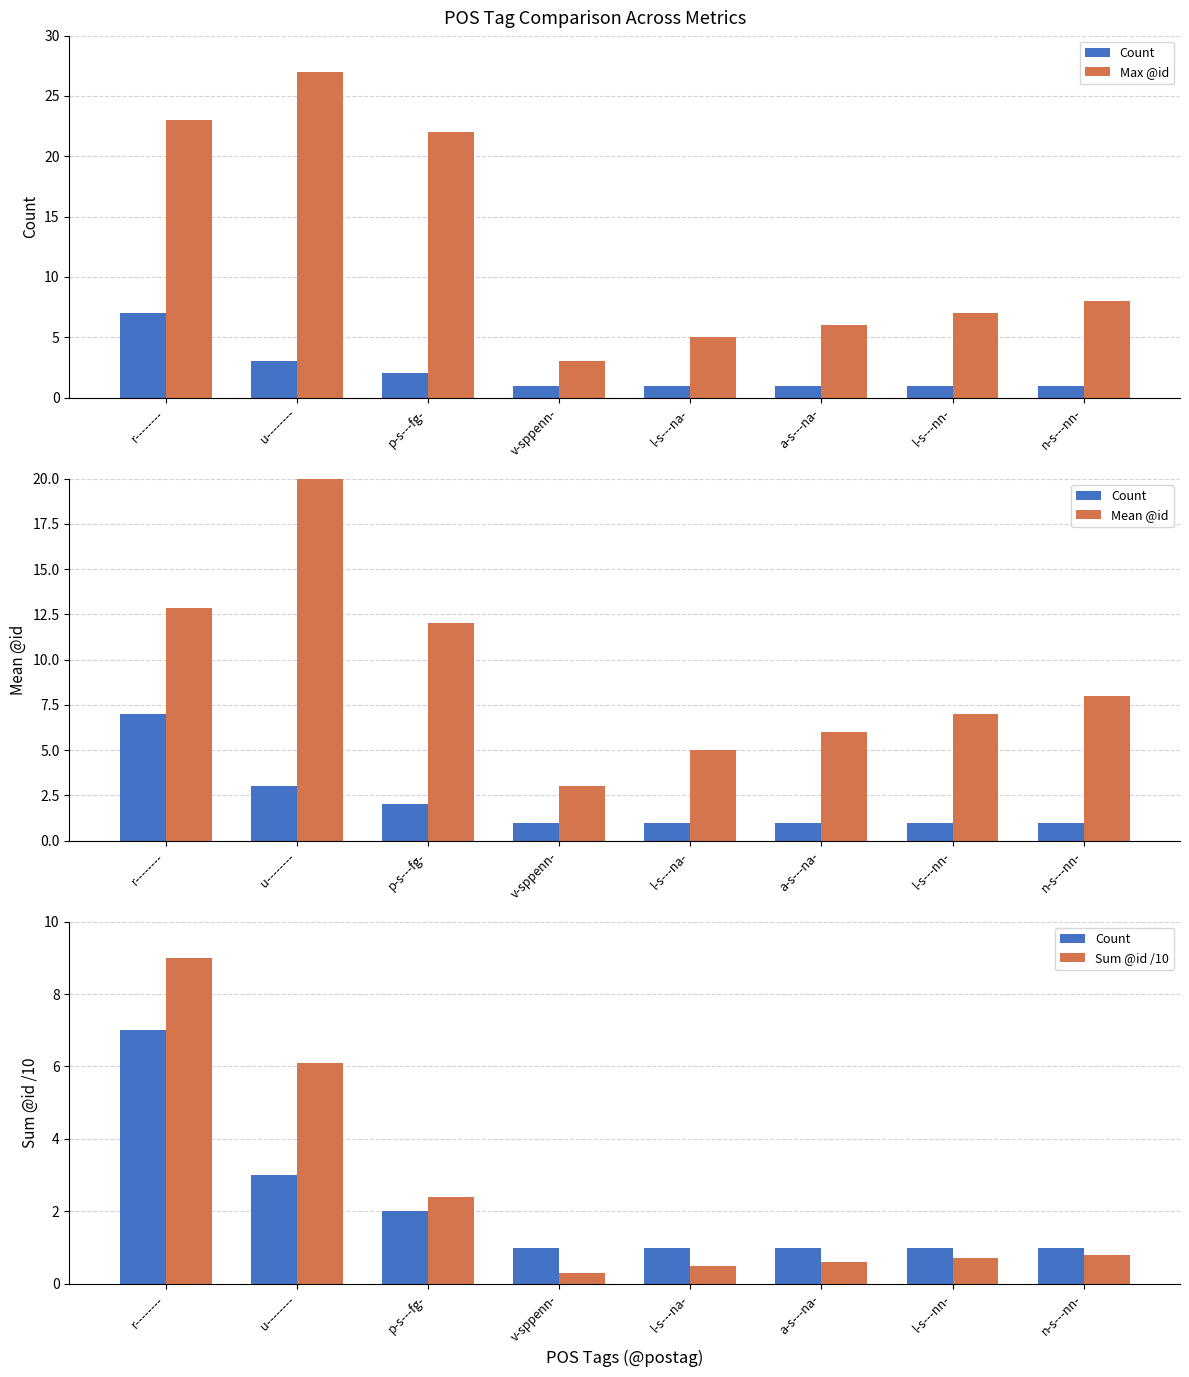

Which series has the largest total across all categories?

Max @id